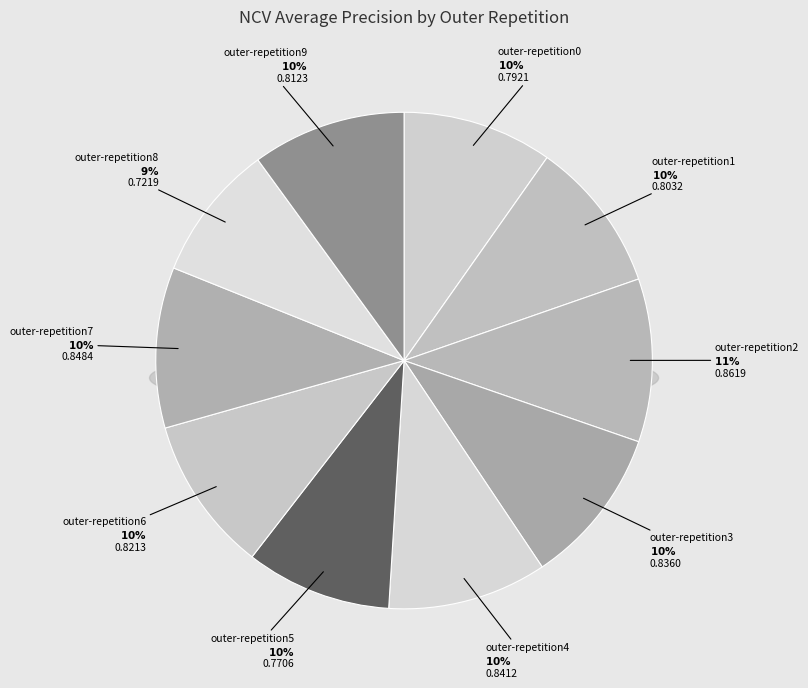

How many segments does this pie chart have?

10